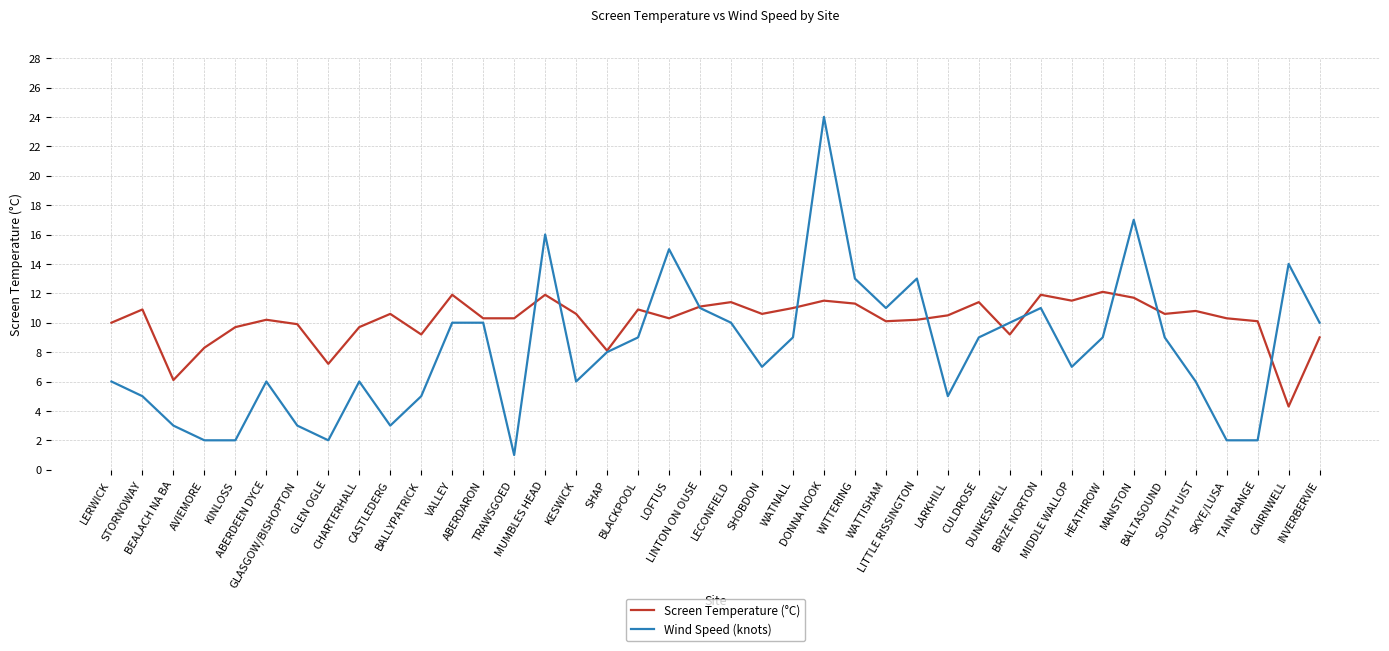

What is the difference between the highest and lowest values at GLASGOW/BISHOPTON?

6.9